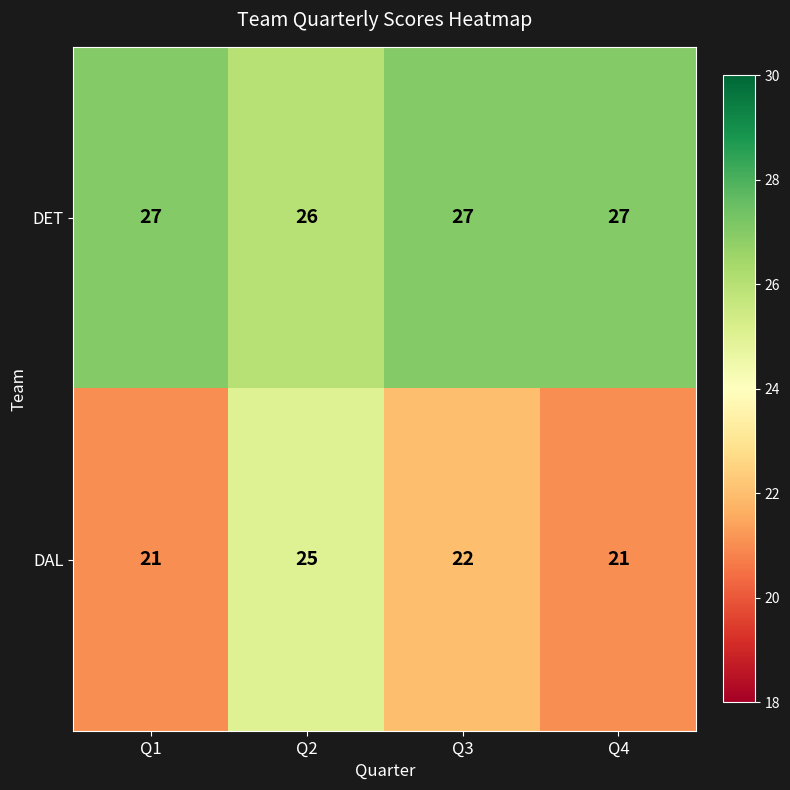

Reading left to right, extract all data points from this chart.

DET: 27	26	27	27
DAL: 21	25	22	21